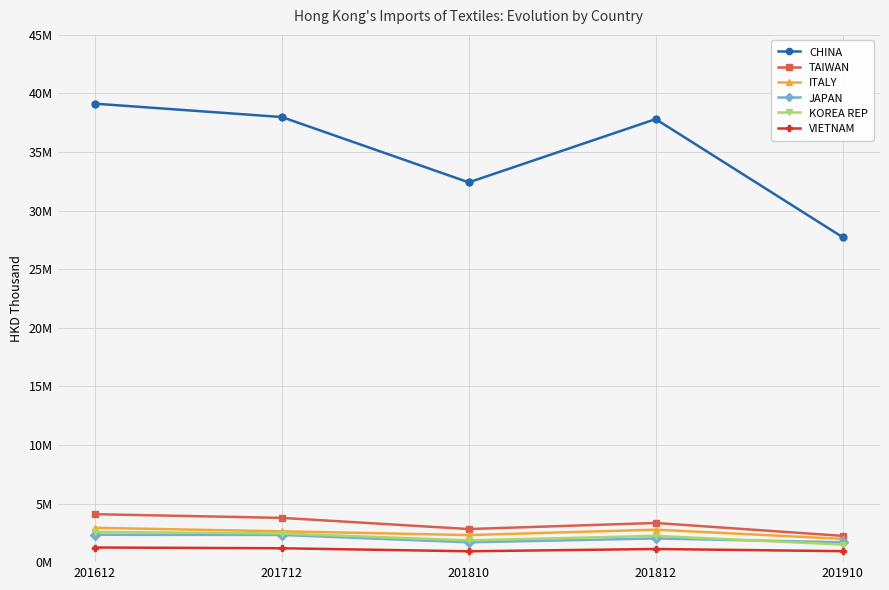

List the series in order of their peak value, lowest first.

VIETNAM, JAPAN, KOREA REP, ITALY, TAIWAN, CHINA